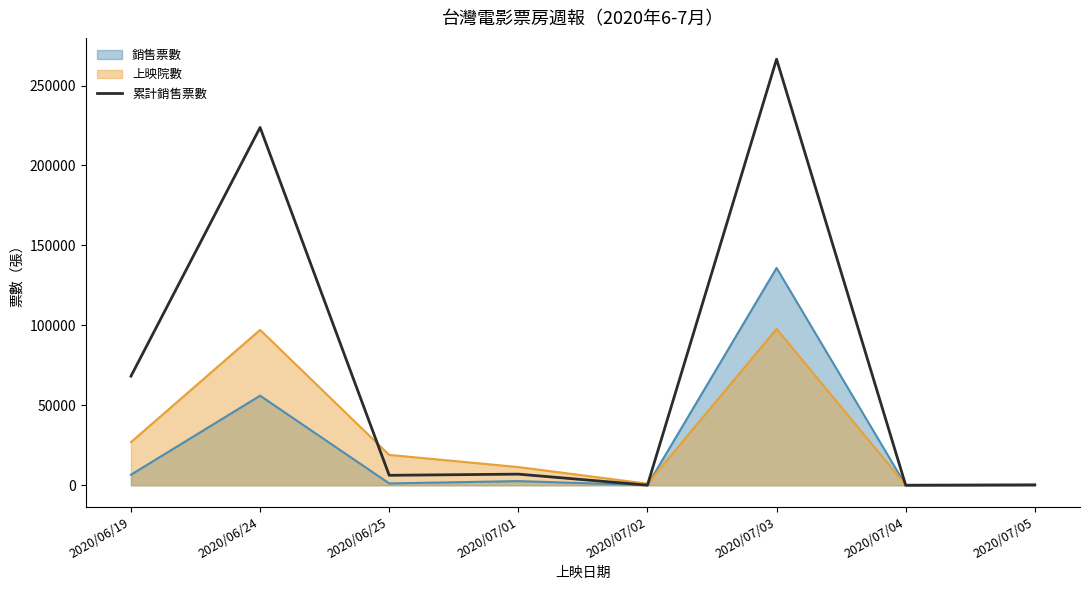

Reading left to right, extract all data points from this chart.

68237	223770	6242	6973	87	266474	34	280